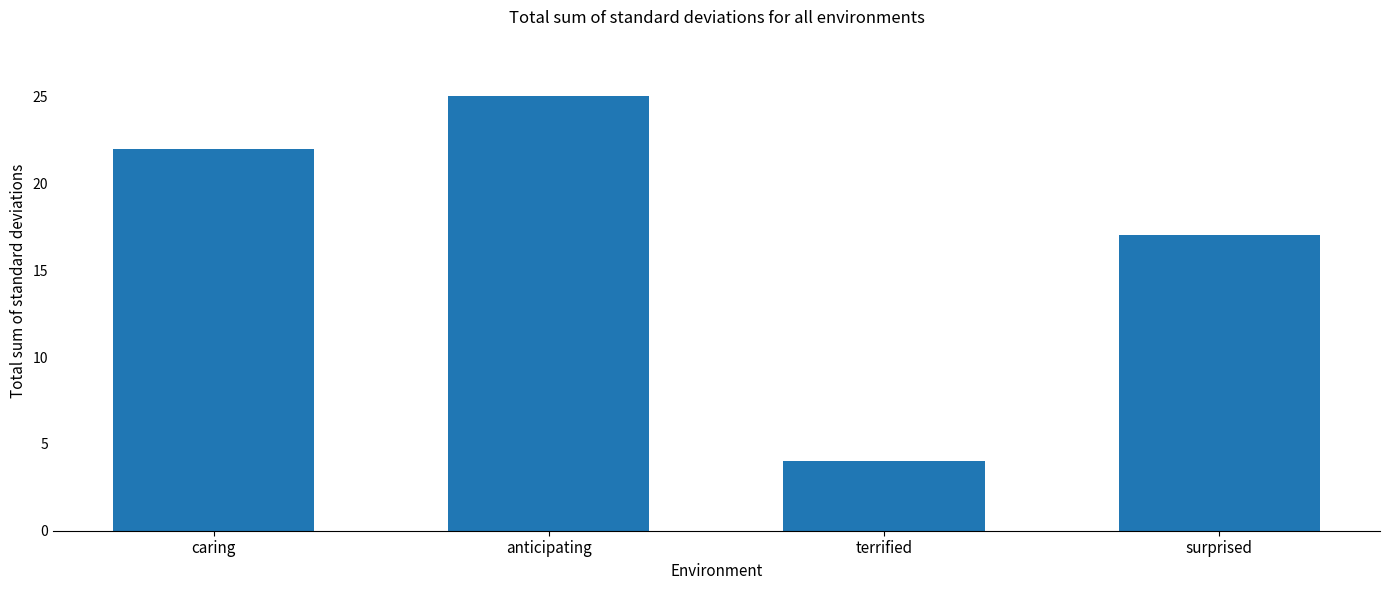

Where is the data nearest to the value 14?

surprised